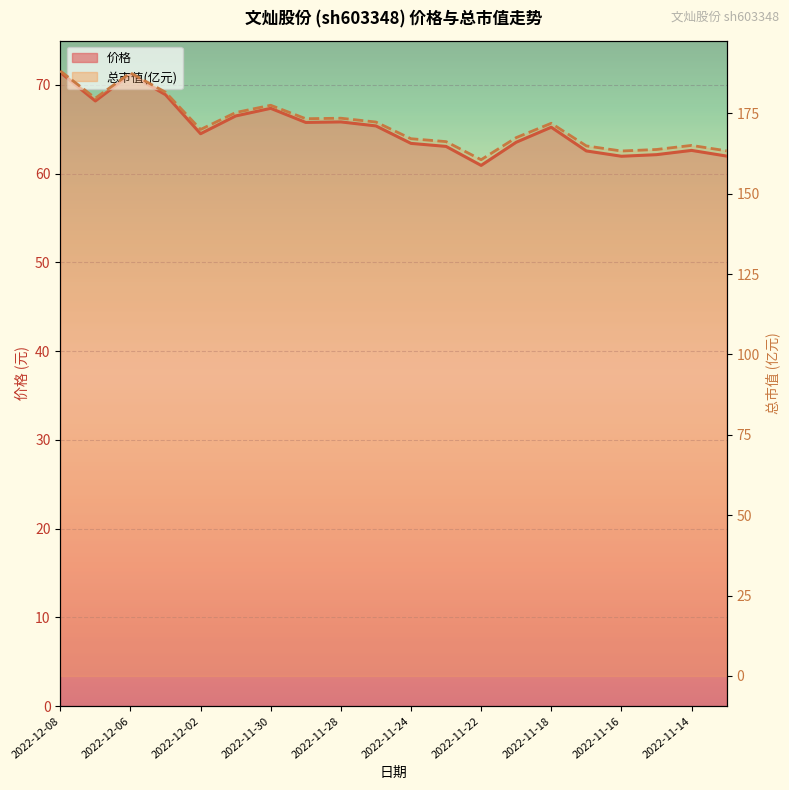

Which series changed the most between 2022-11-16 and 15?

总市值(亿元)_line